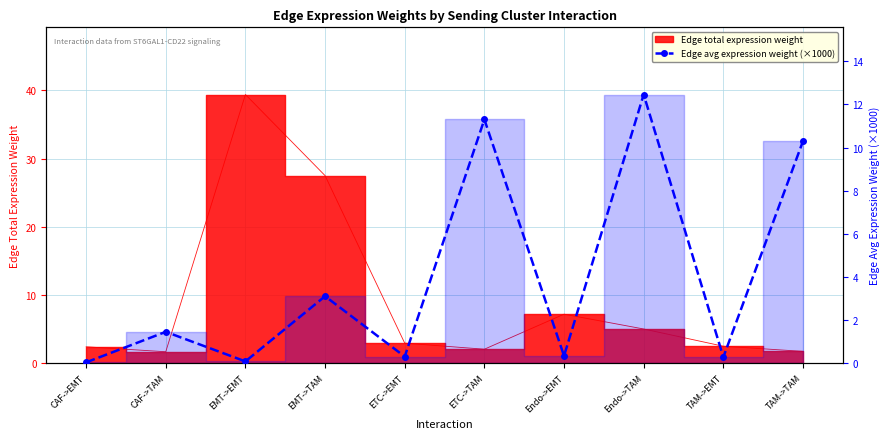

Reading right to left, extract all data points from this chart.

10.3	0.3	12.5	0.3	11.3	0.3	3.1	0.1	1.5	0.0